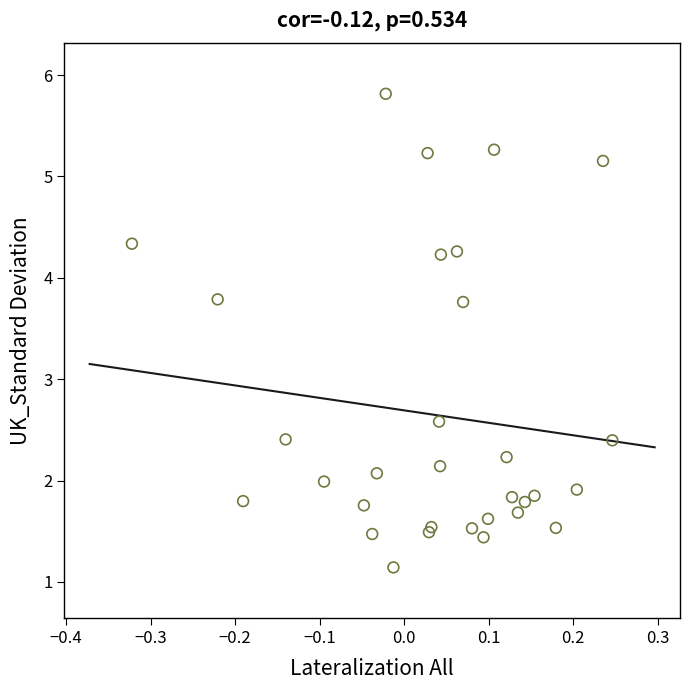

What Y value in the scatter plot is closest to 3?

2.6